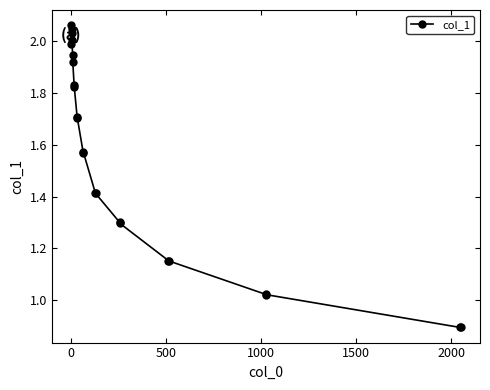

What is the sum of all values?

35.8